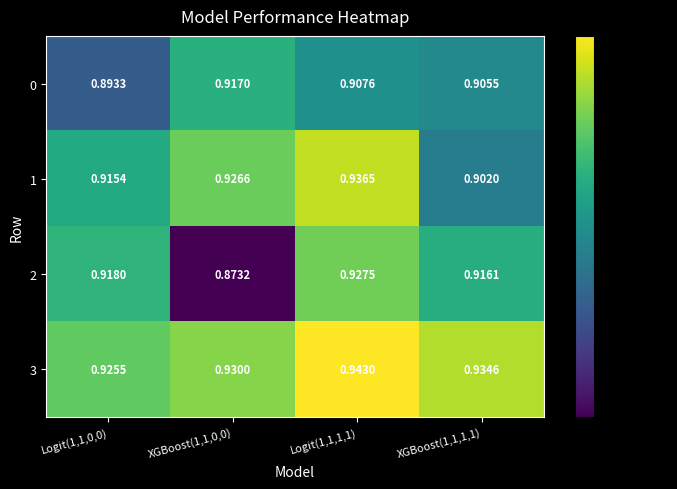

Which series has the widest spread of values?

2